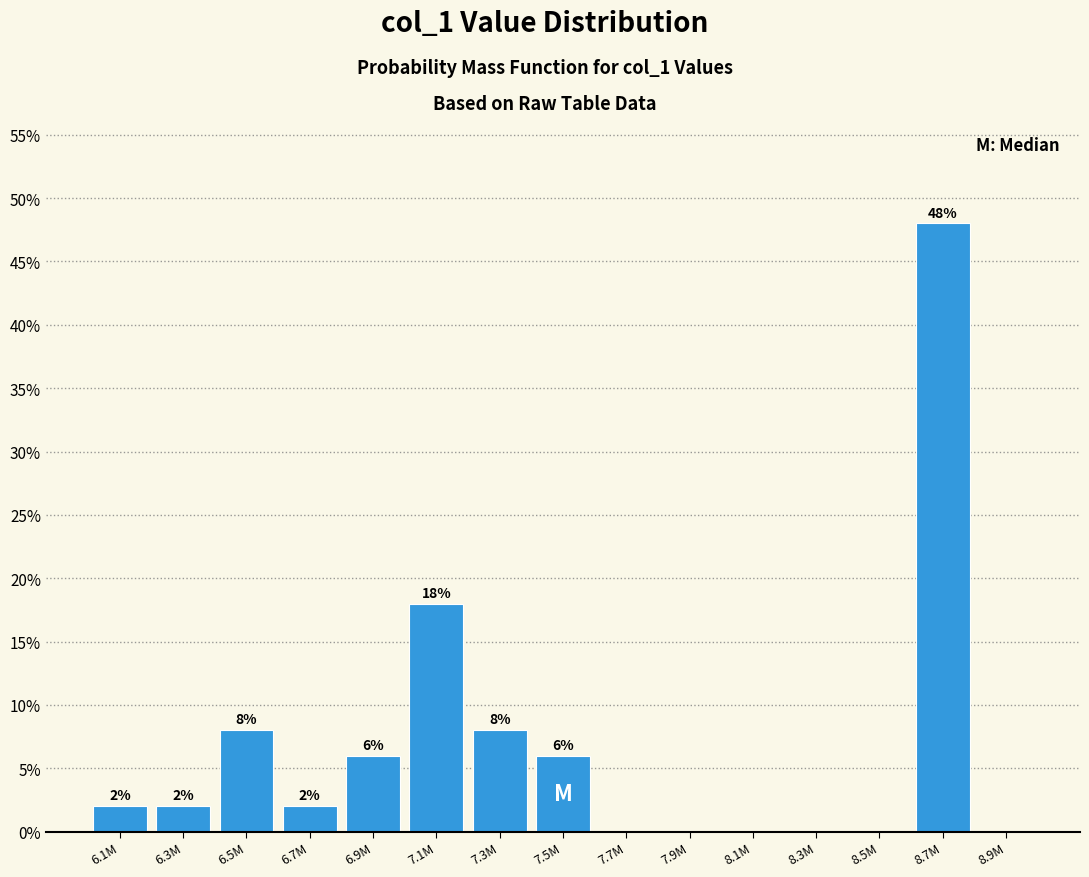

Reading left to right, extract all data points from this chart.

6.1M=2	6.3M=2	6.5M=8	6.7M=2	6.9M=6	7.1M=18	7.3M=8	7.5M=6	7.7M=0	7.9M=0	8.1M=0	8.3M=0	8.5M=0	8.7M=48	8.9M=0